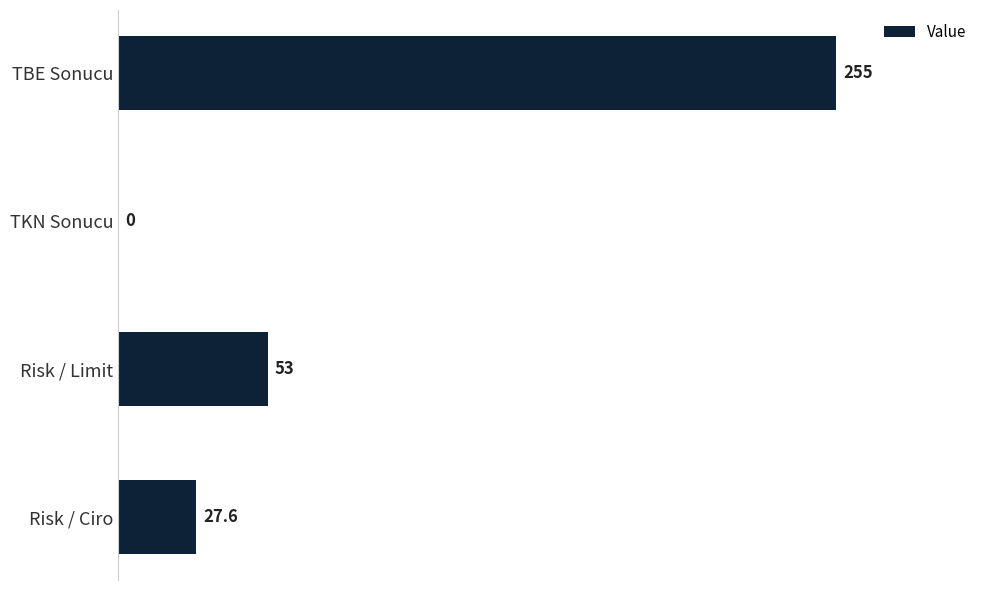

What is the average value?

83.9